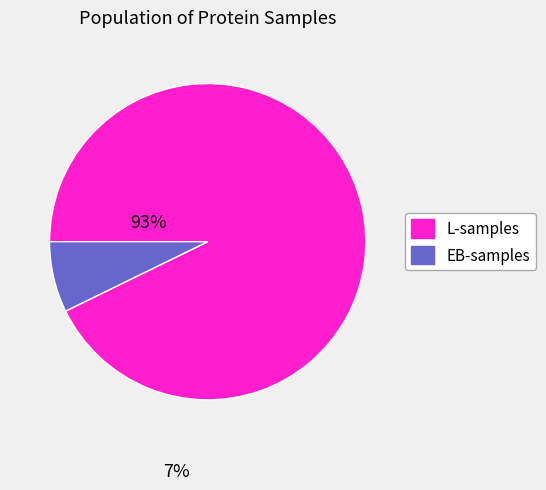

Is there any slice that represents more than half of the pie?

Yes